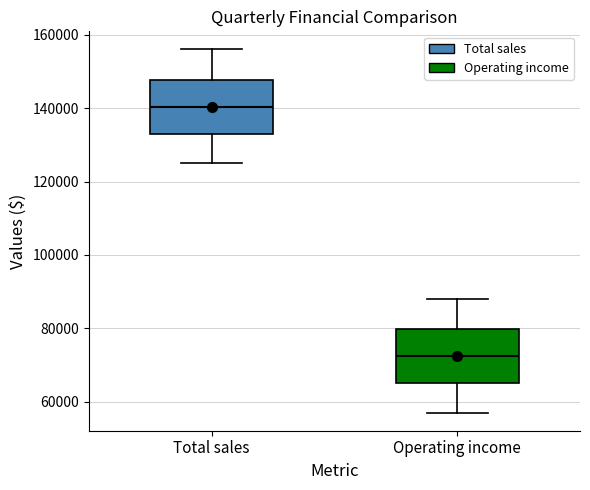

Reading left to right, read every box against the y-axis: the position of its median line, the range the box covers, and the ends of its whiskers. The values are not printed on the chart, so give them approximately, as read against the axis.

Total sales: median 140000, box 132000 to 148000, whiskers 126000 to 156000
Operating income: median 72000, box 64000 to 80000, whiskers 58000 to 88000